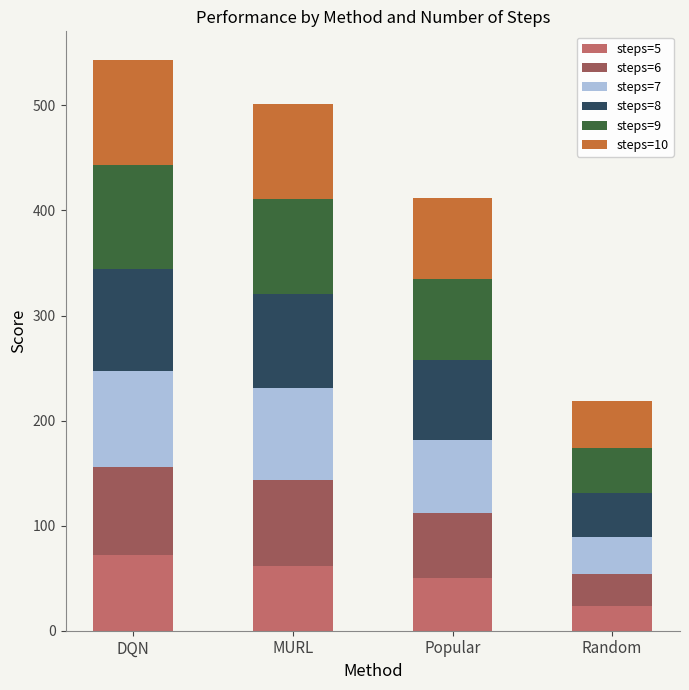

Does the chart contain any negative values?

No